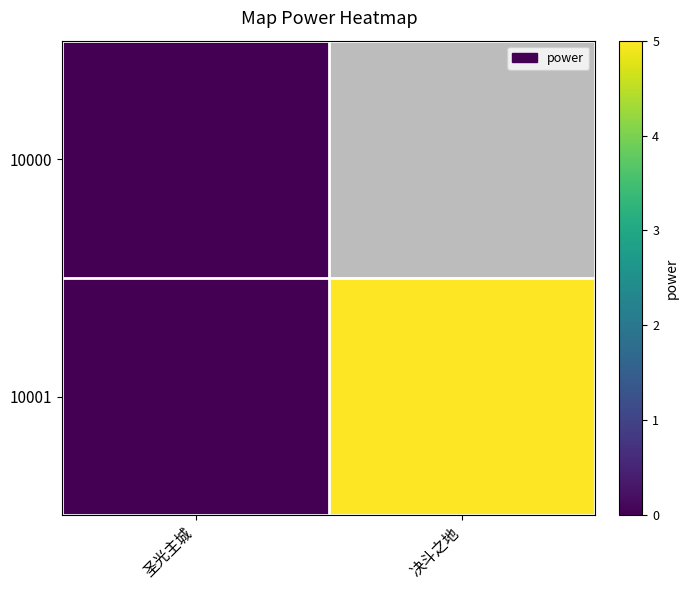

What is the difference between the 10001 values at 圣光主城 and 决斗之地?

5